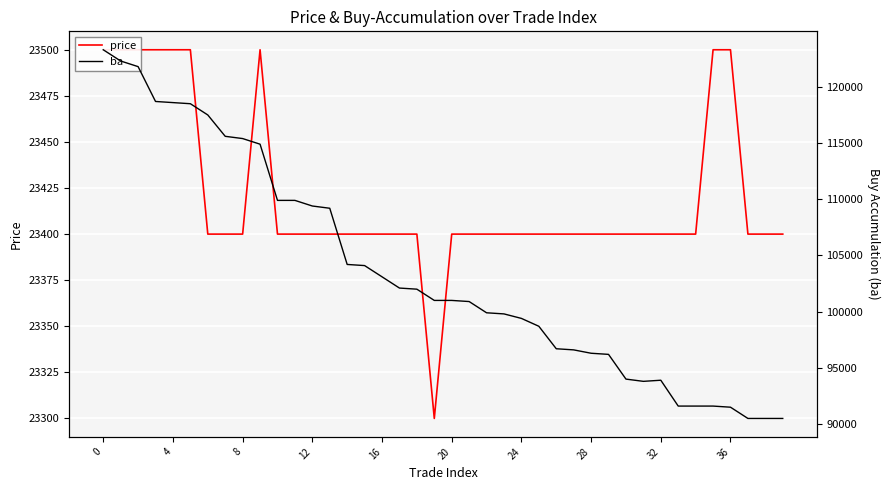

What is the value of the ba point at the 27th from the left?

96700